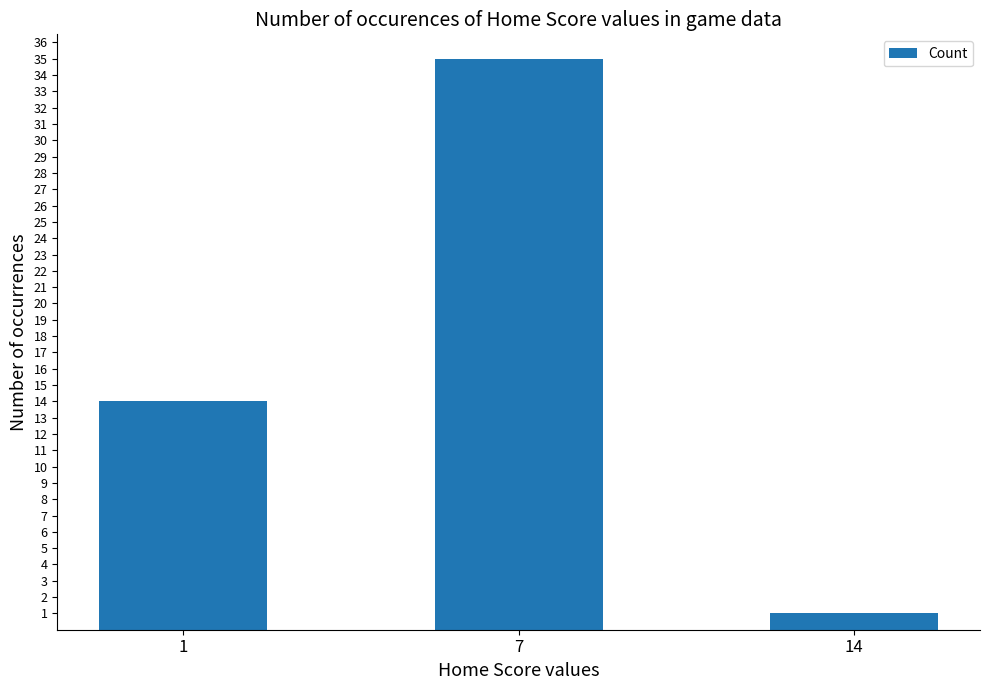

What is the difference between the maximum and second lowest values?

21